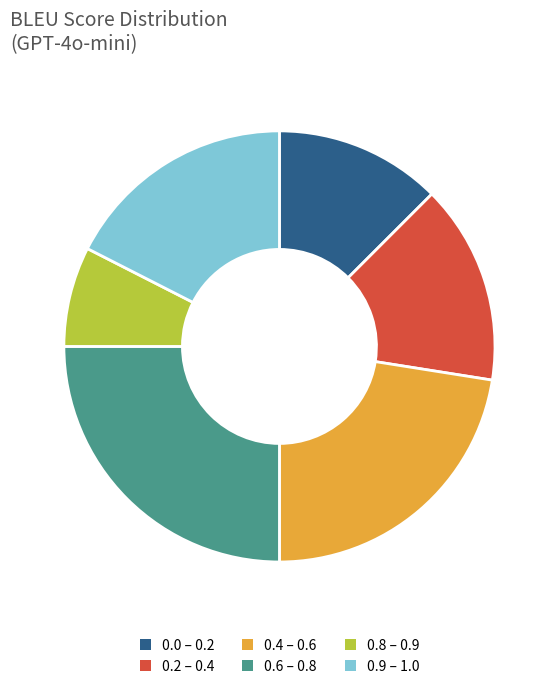

Does 0.0 – 0.2 account for over 50% of the chart?

No